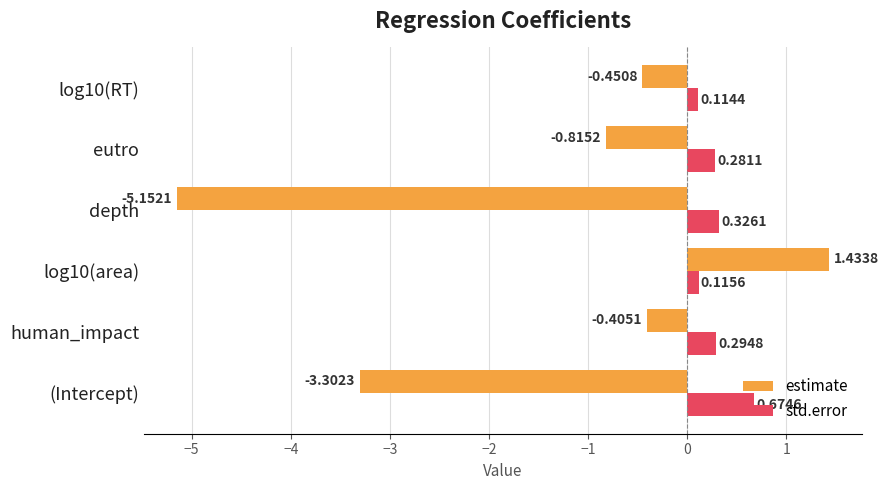

At which label is estimate closest to -1?

eutro